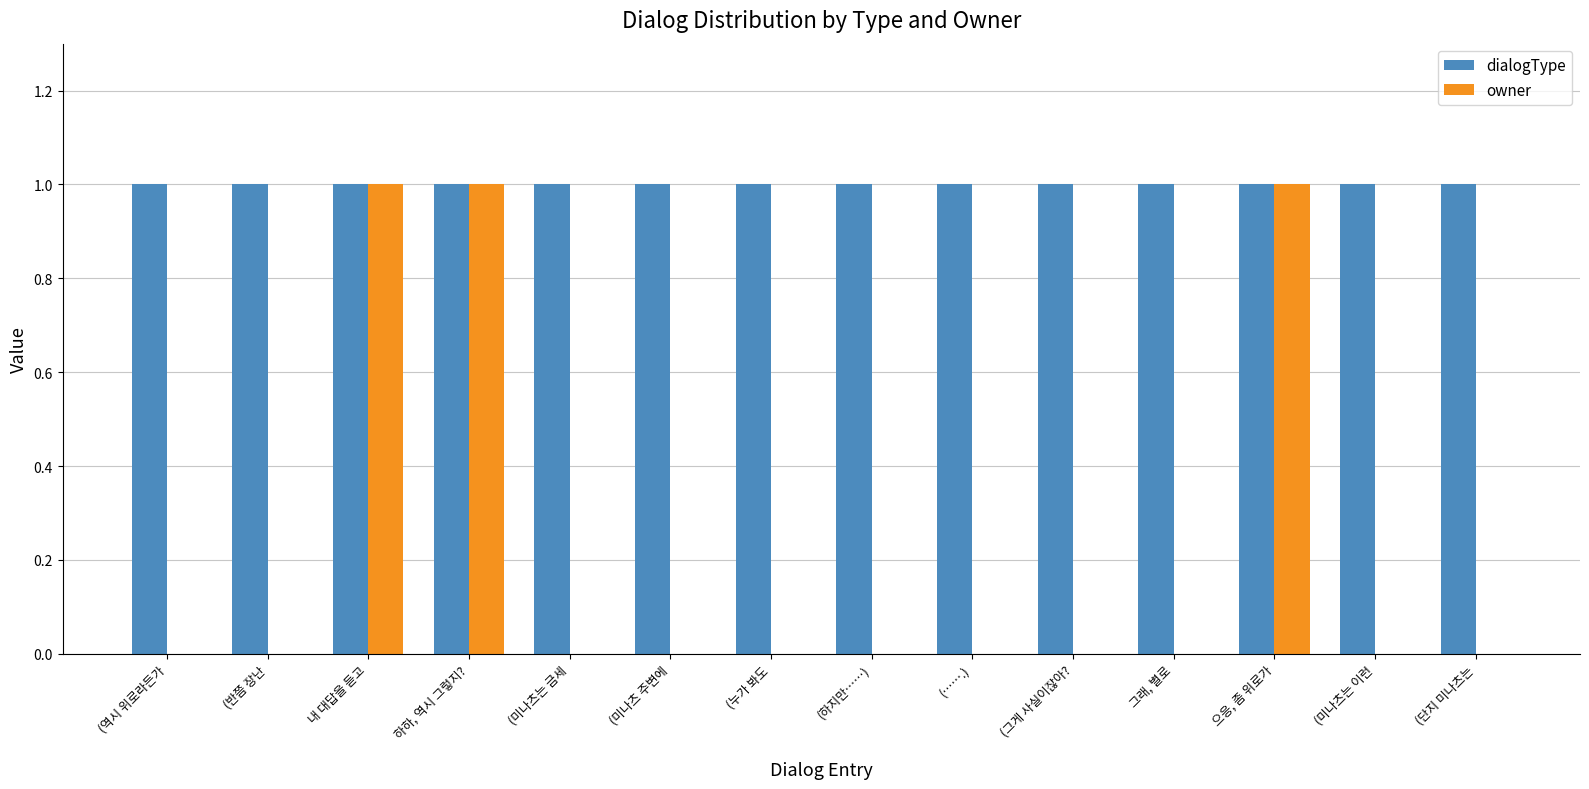

Which series changed the most between 으응, 좀 위로가 and (단지 미나츠는?

owner